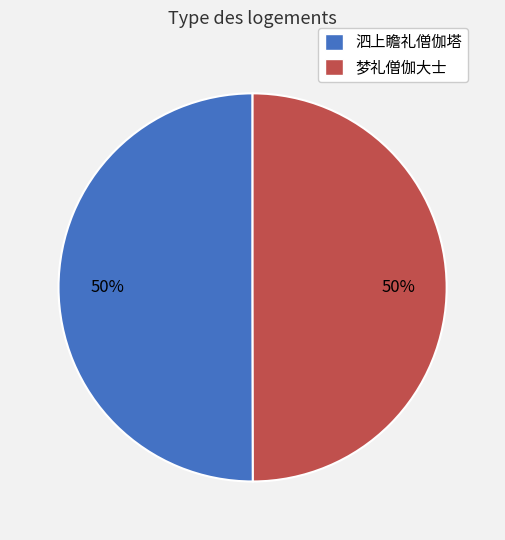

To the nearest percent, what portion does 泗上瞻礼僧伽塔 represent?

50%